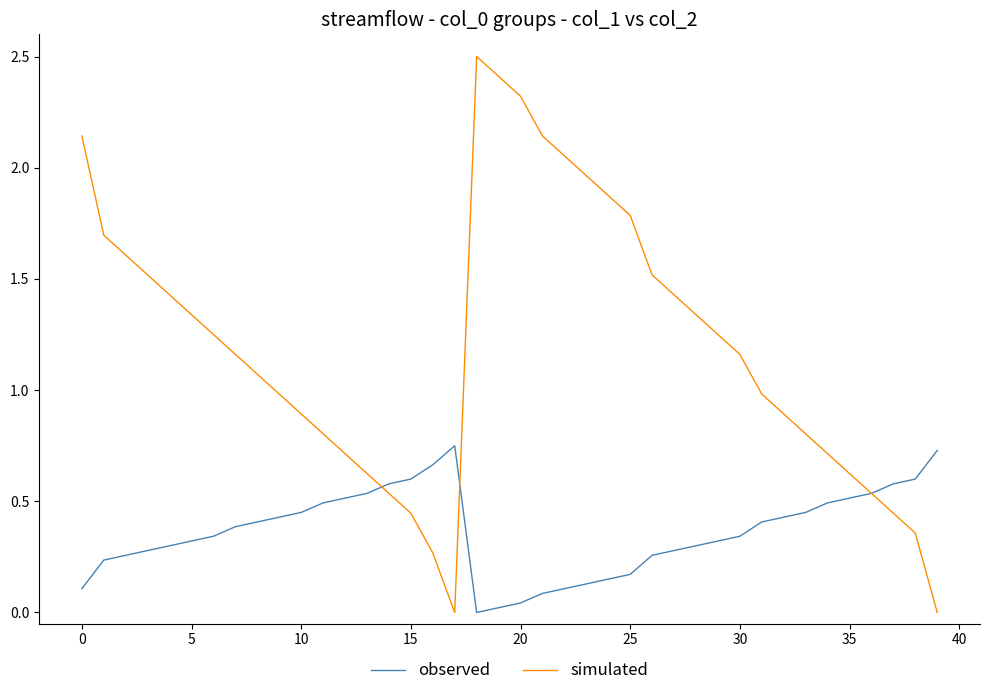

How many series are shown in this chart?

2